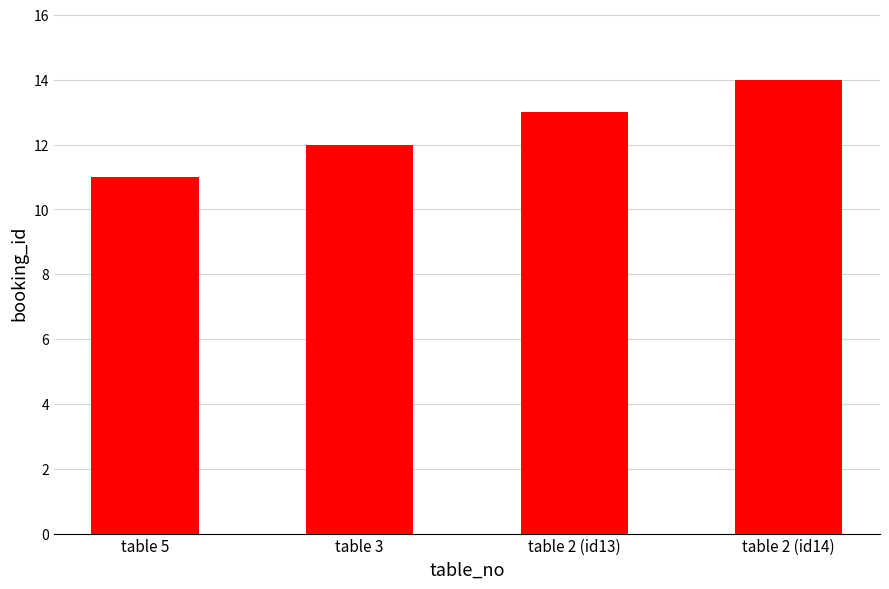

List the labels in order of value, largest first.

table 2 (id14), table 2 (id13), table 3, table 5